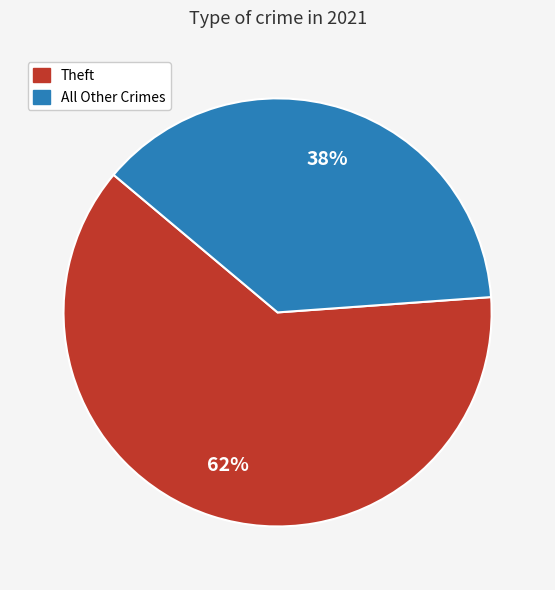

To the nearest percent, what is the average slice percentage?

50%